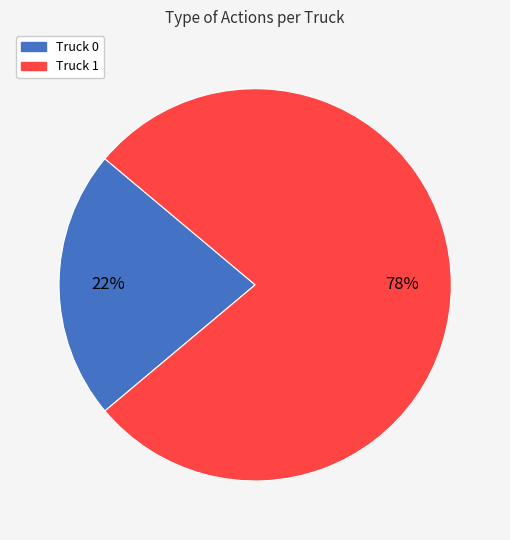

How many slices are in this pie chart?

2